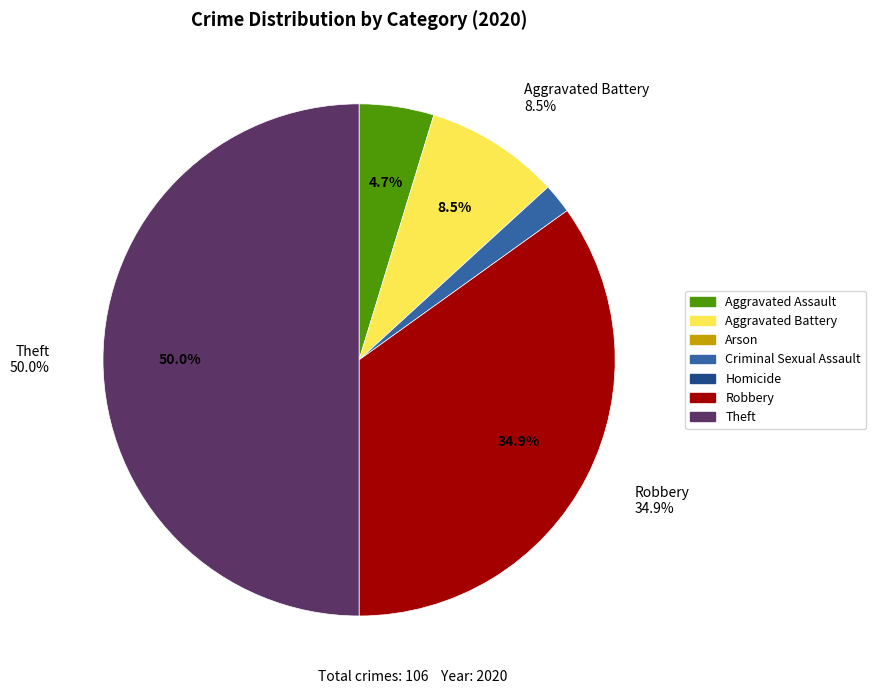

Is Criminal Sexual Assault the majority of the pie?

No